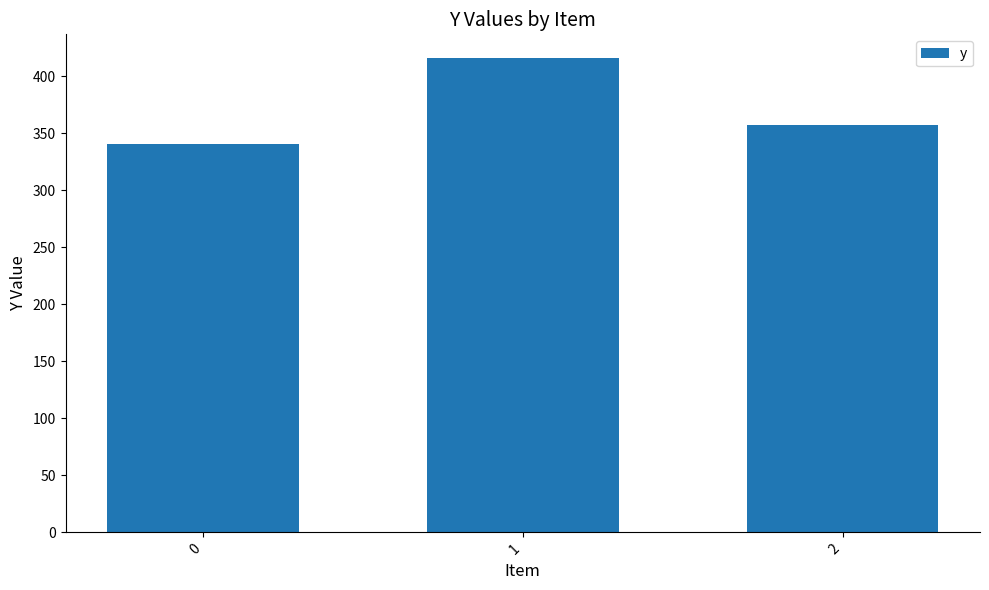

Rank the categories by value from highest to lowest.

1, 2, 0